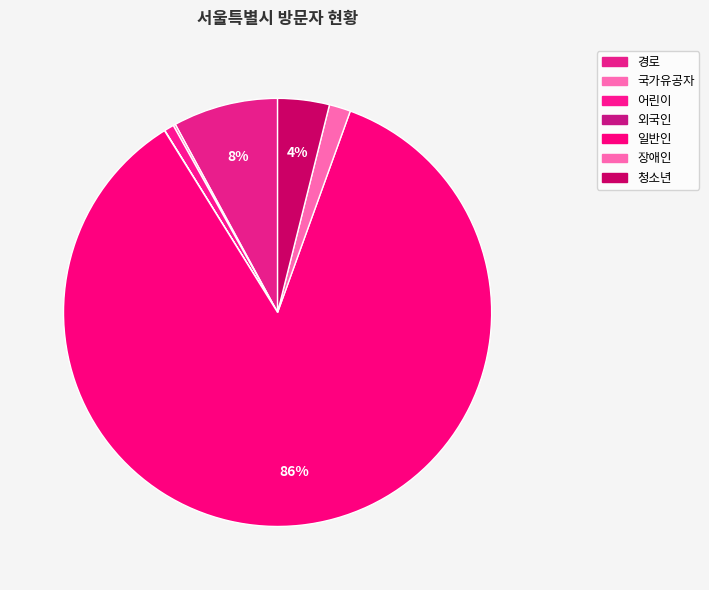

Which slice is the largest?

일반인